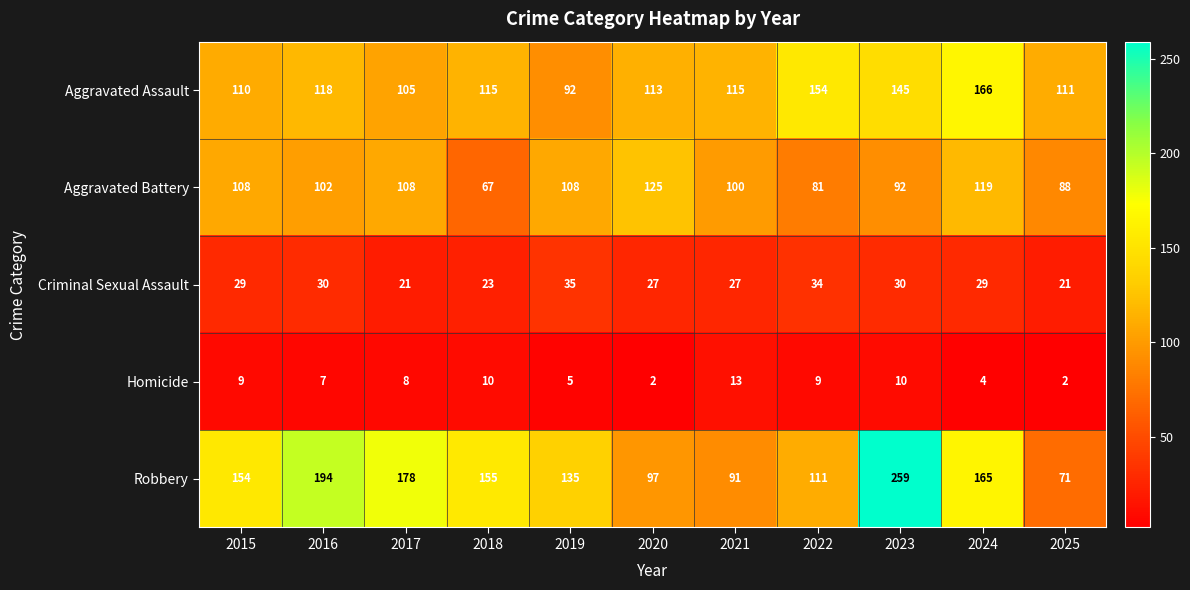

What is the difference between the Homicide values at 2019 and 2023?

5